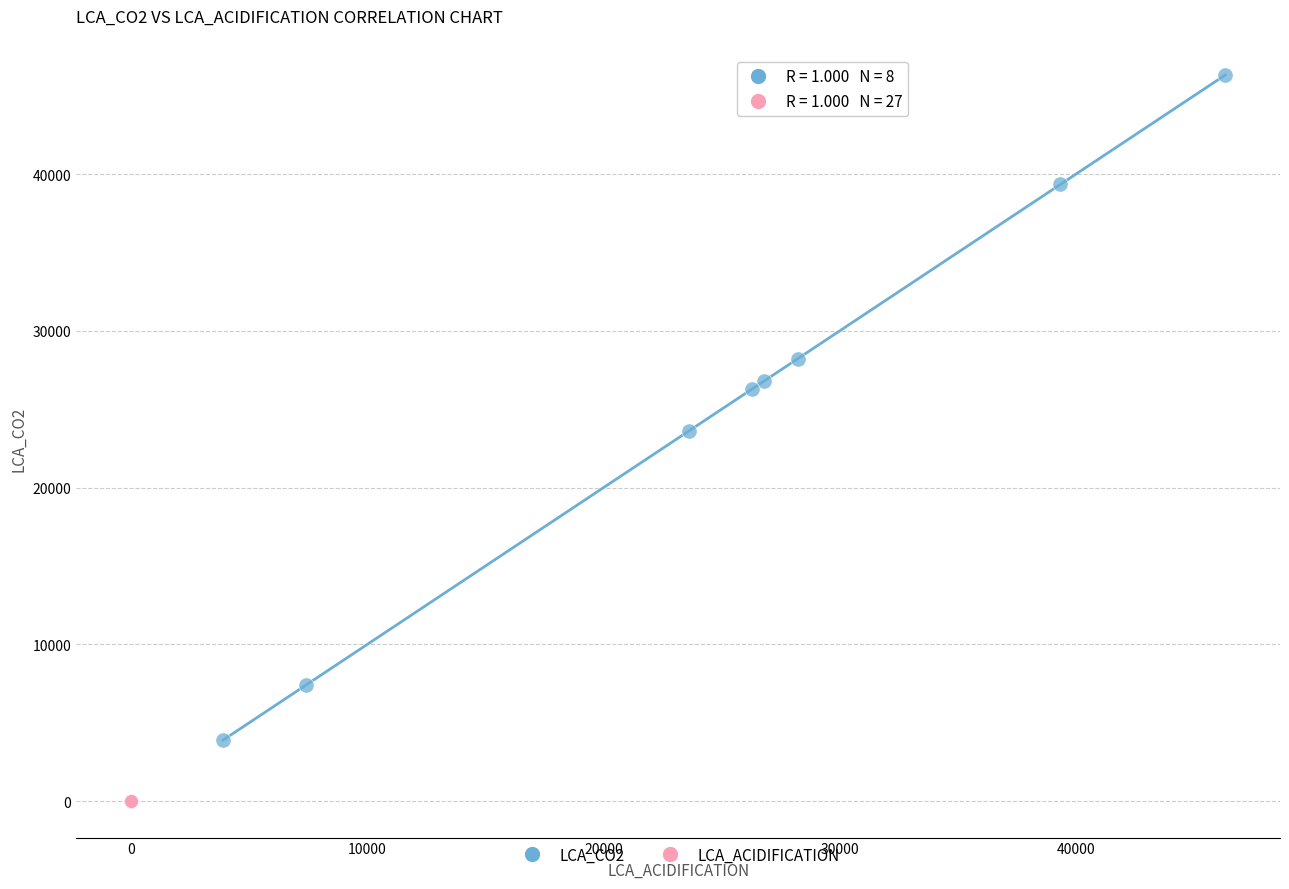

What are all the series names shown in the legend?

LCA_CO2, LCA_ACIDIFICATION